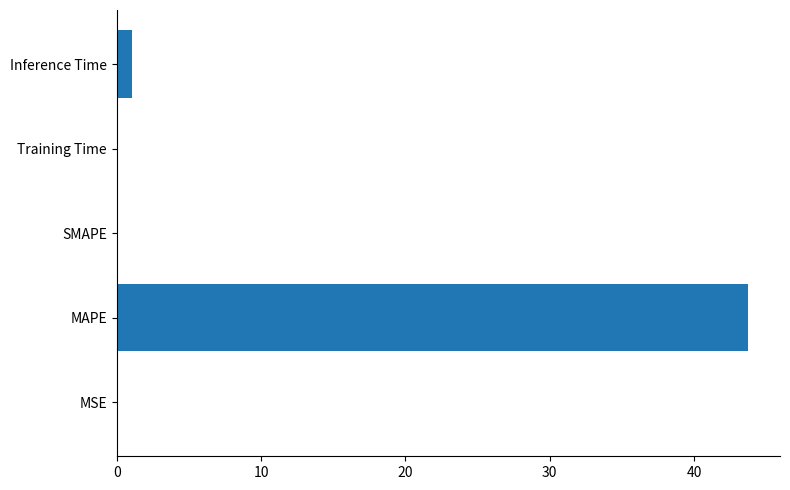

What is the approximate value at MAPE?

43.8